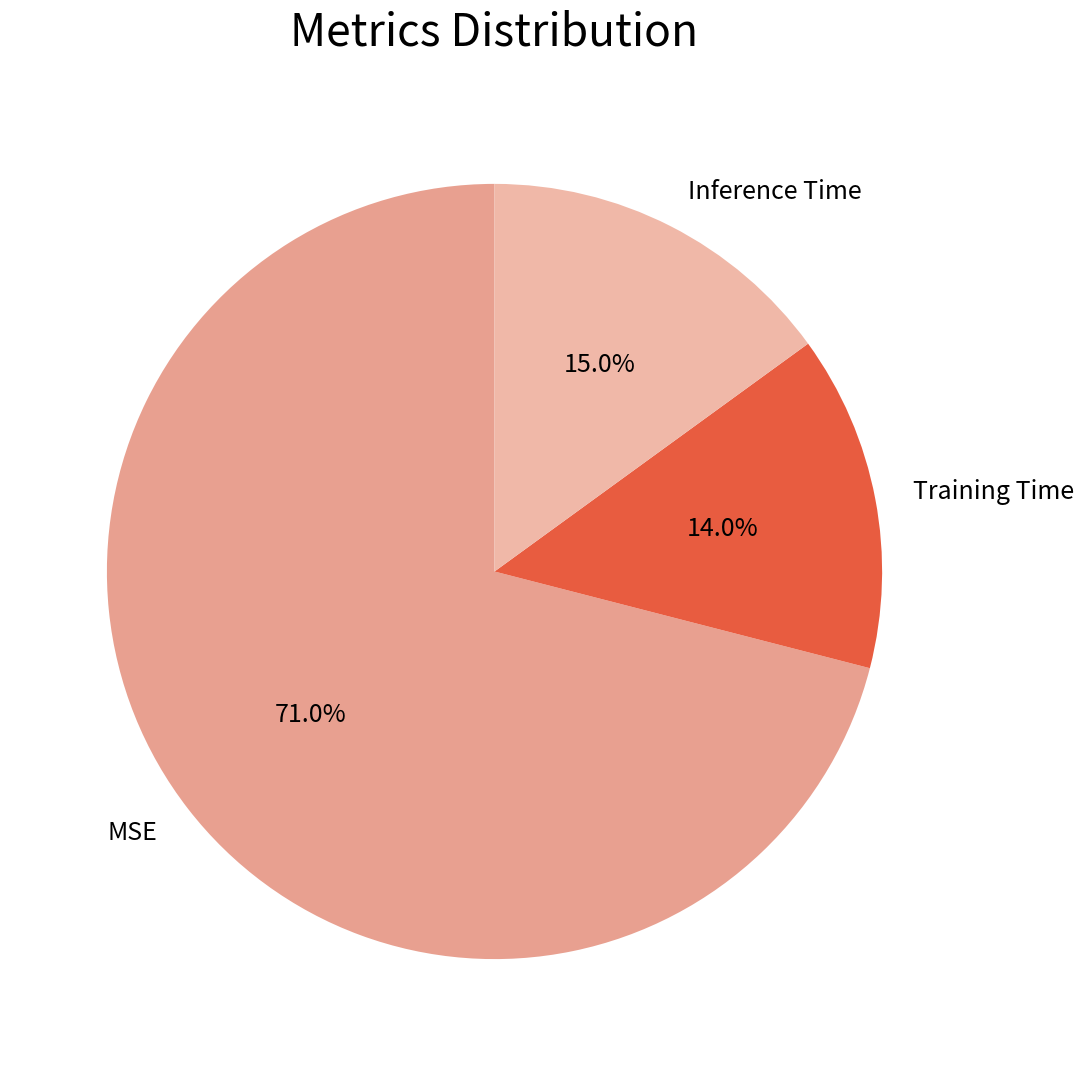

To the nearest percent, what is the combined percentage of Inference Time and MSE?

86%